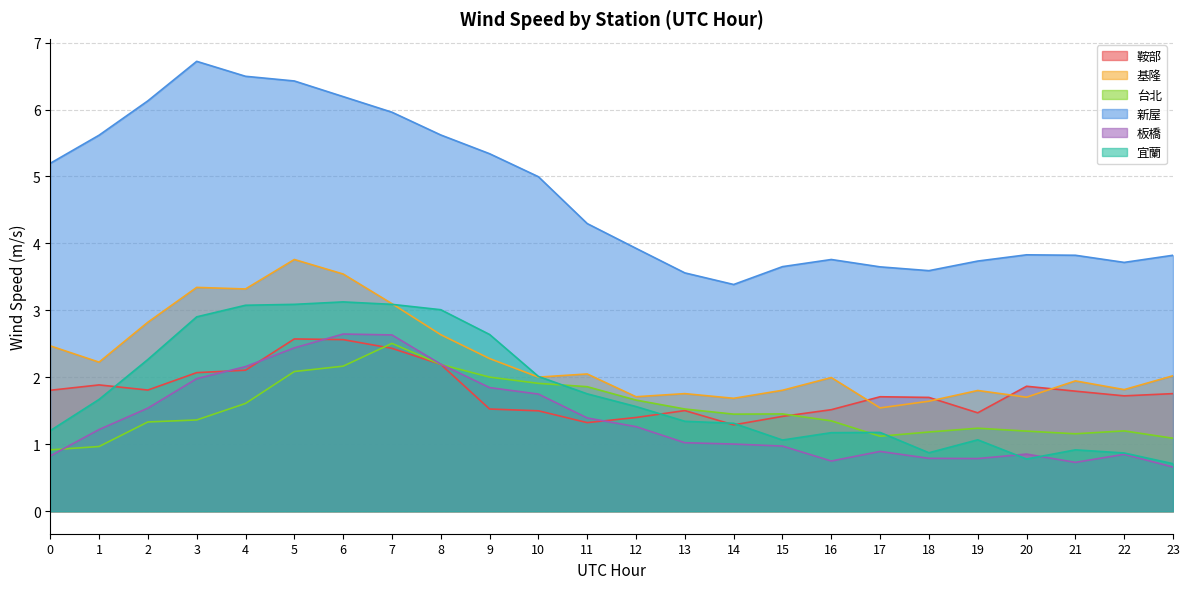

What is the value of the 新屋 point at the 2nd from the left?

5.6